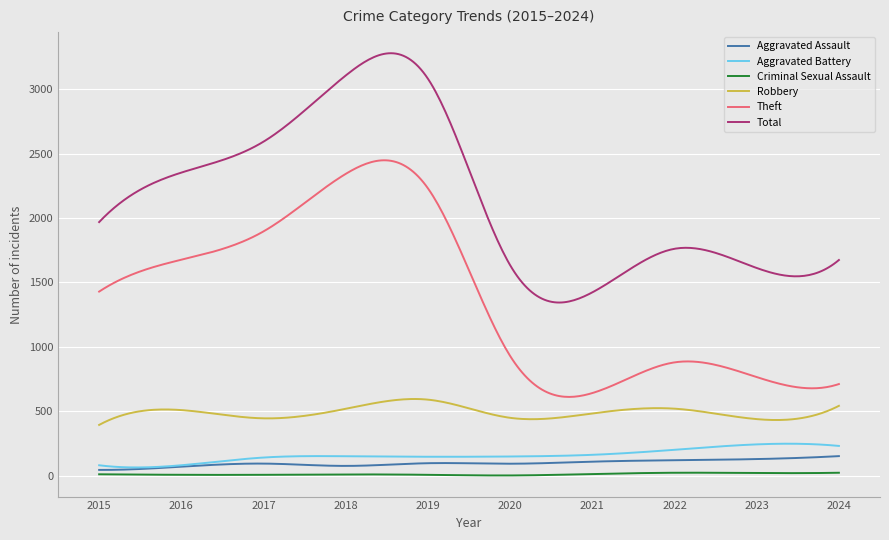

Which series has the largest total across all categories?

Total